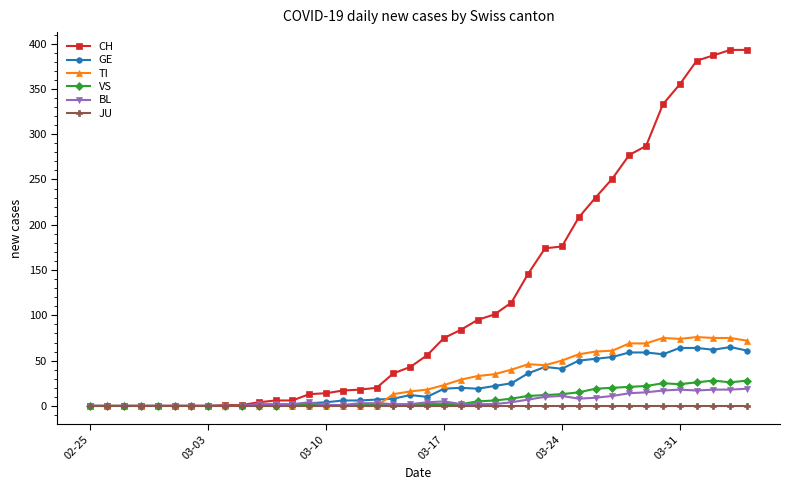

What is the maximum value shown in the chart?

393